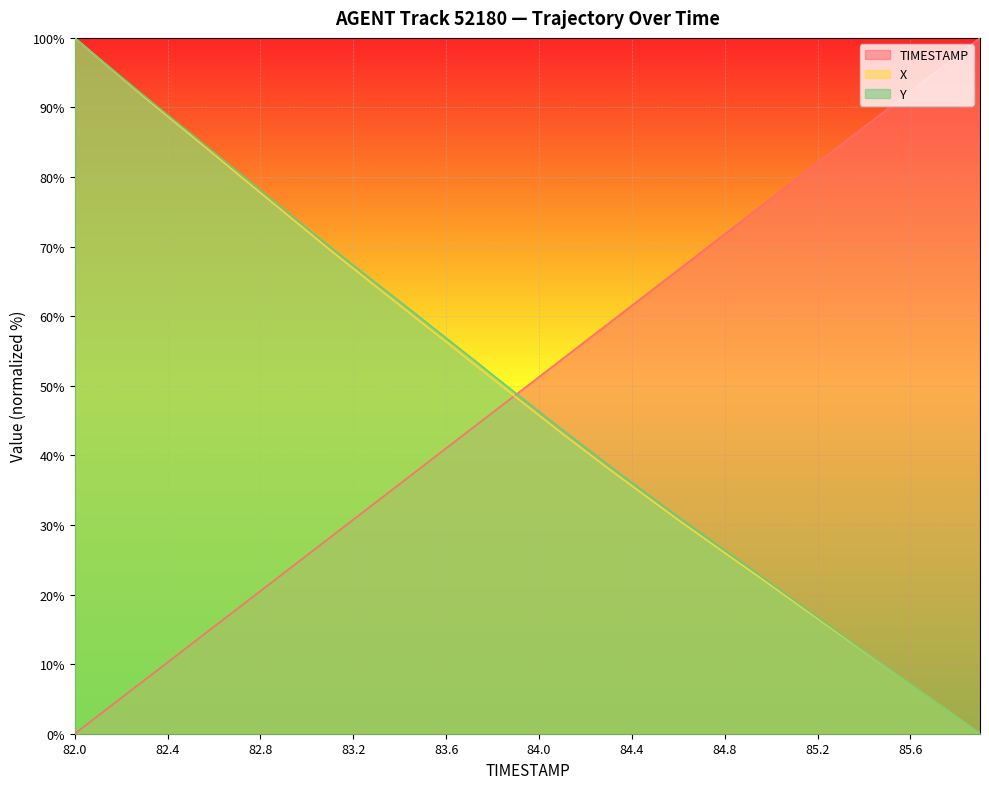

True or false: Y and TIMESTAMP intersect in this chart.

True